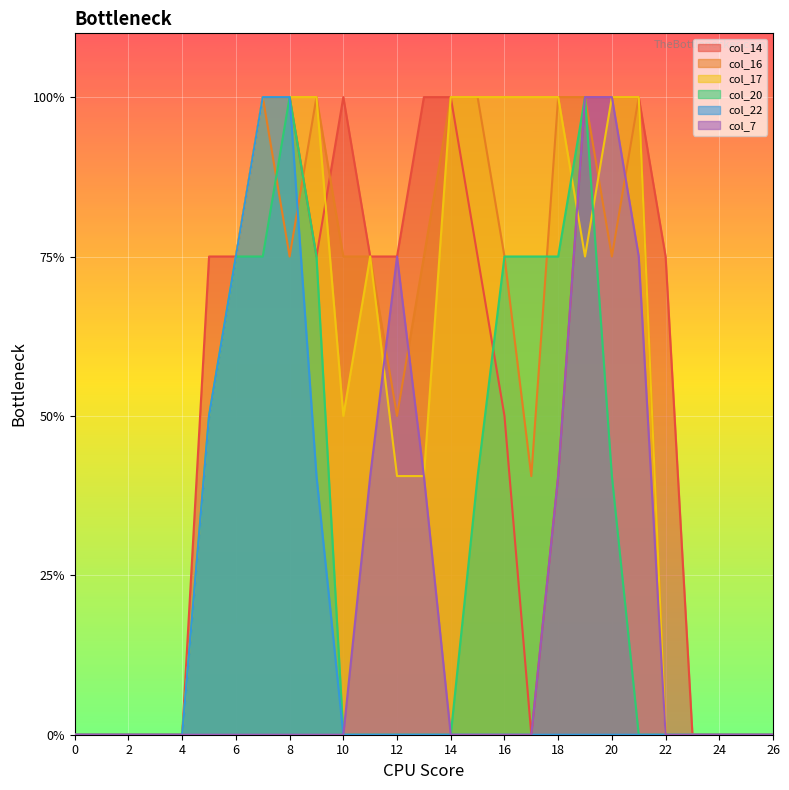

Rank the series by their maximum value, from lowest to highest.

col_14, col_16, col_17, col_20, col_22, col_7